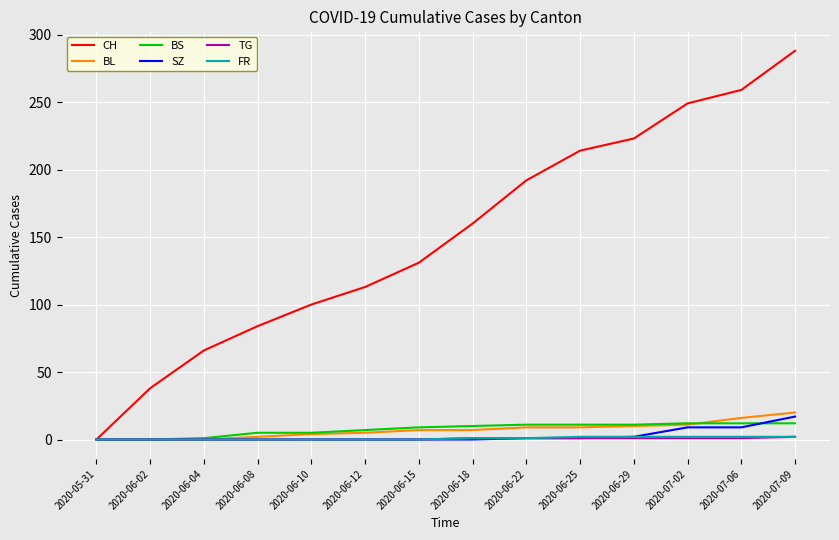

Which label corresponds to the largest value in the chart?

2020-07-09